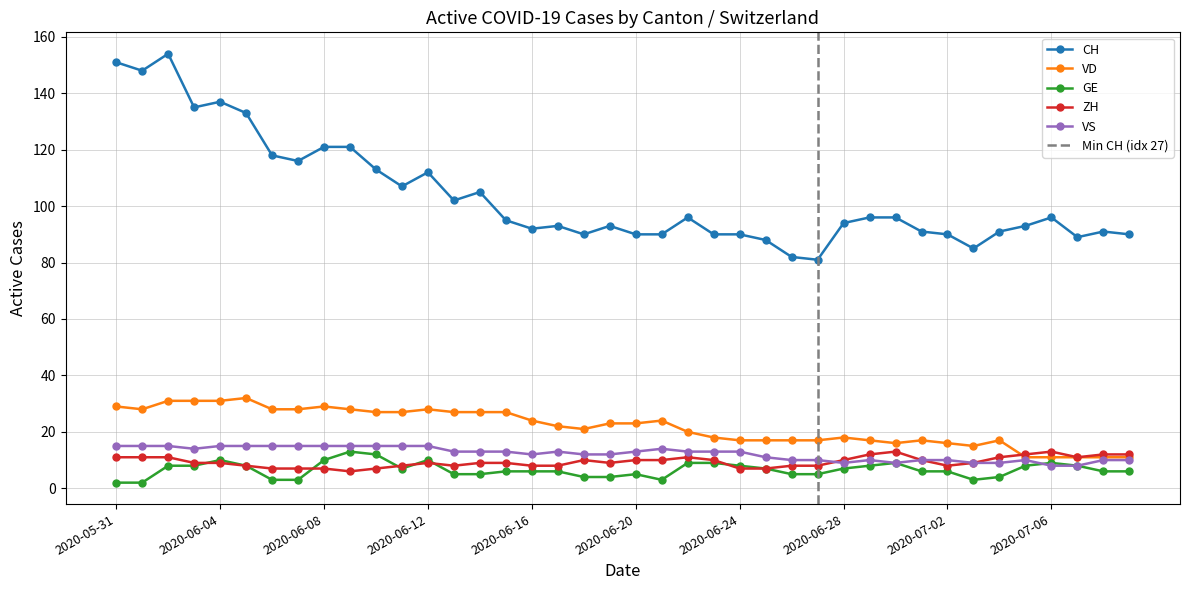

How many lines are shown in the chart?

5